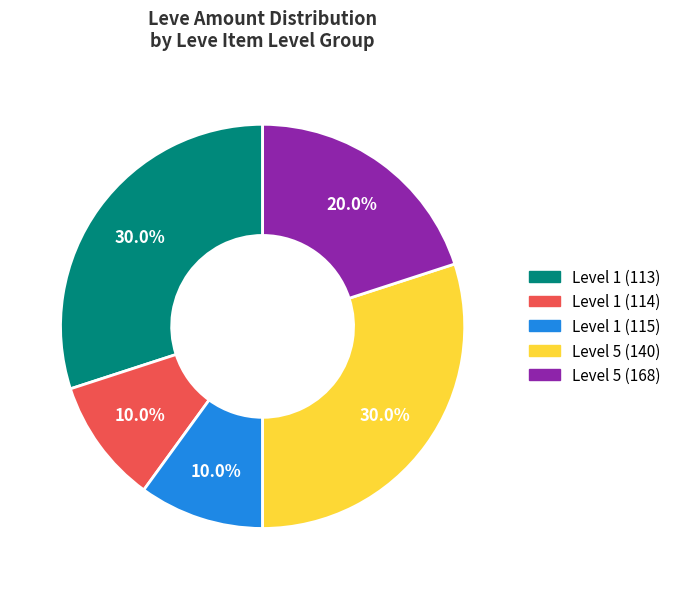

Does any single category account for the majority?

No